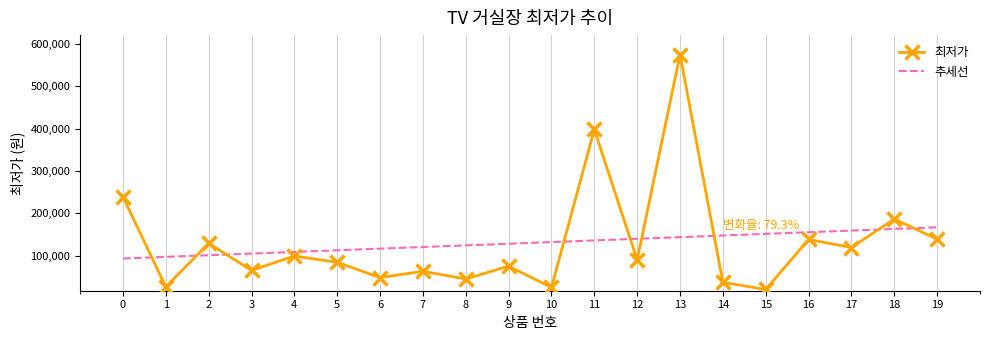

Is this an area chart (filled region under the line)?

No